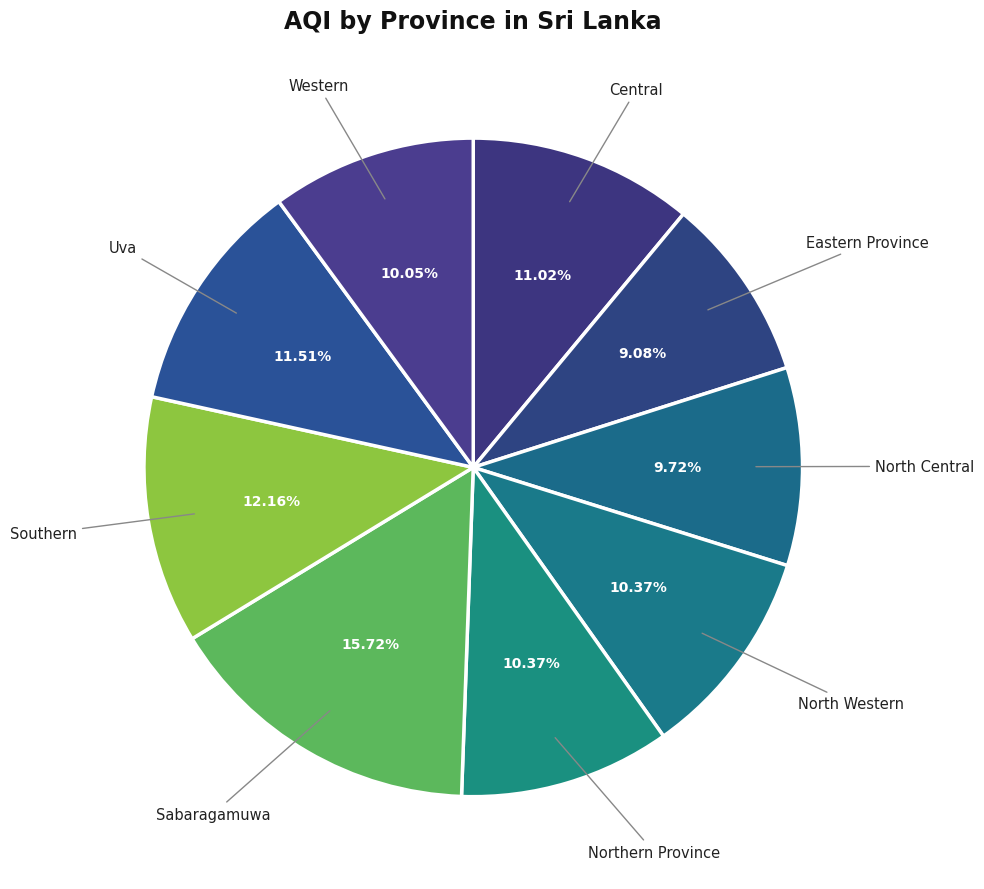

To the nearest percent, what is the combined percentage of Sabaragamuwa and Eastern Province?

25%